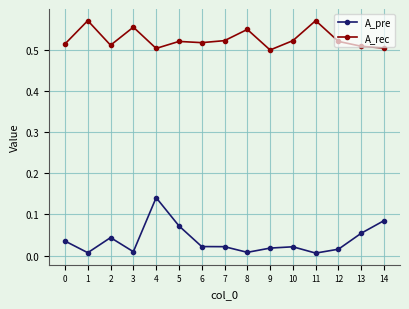

Which series changed the most between 4 and 14?

A_pre